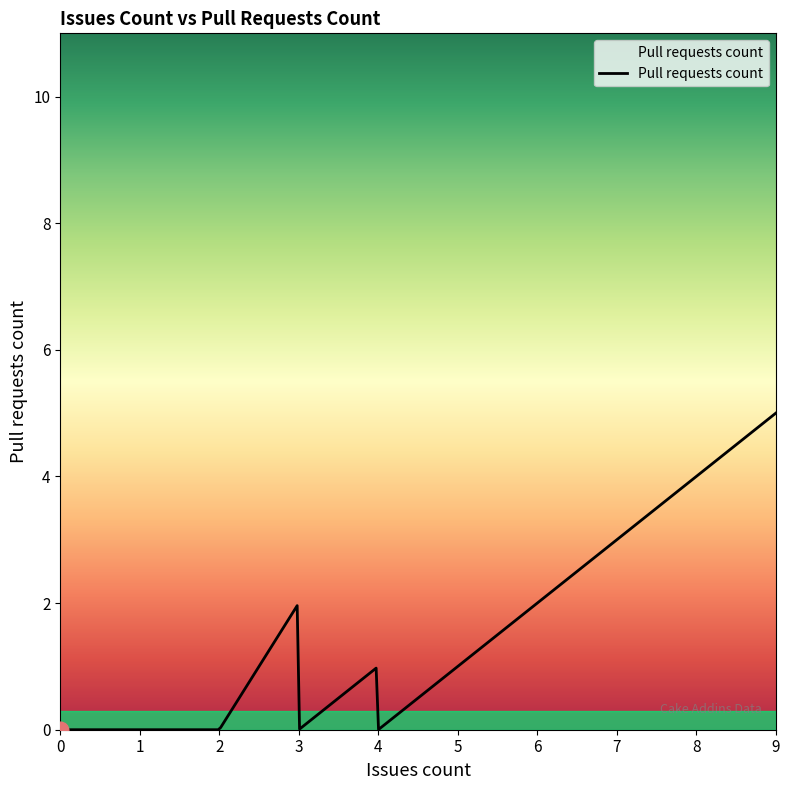

What is the maximum value shown in the chart?

5.0